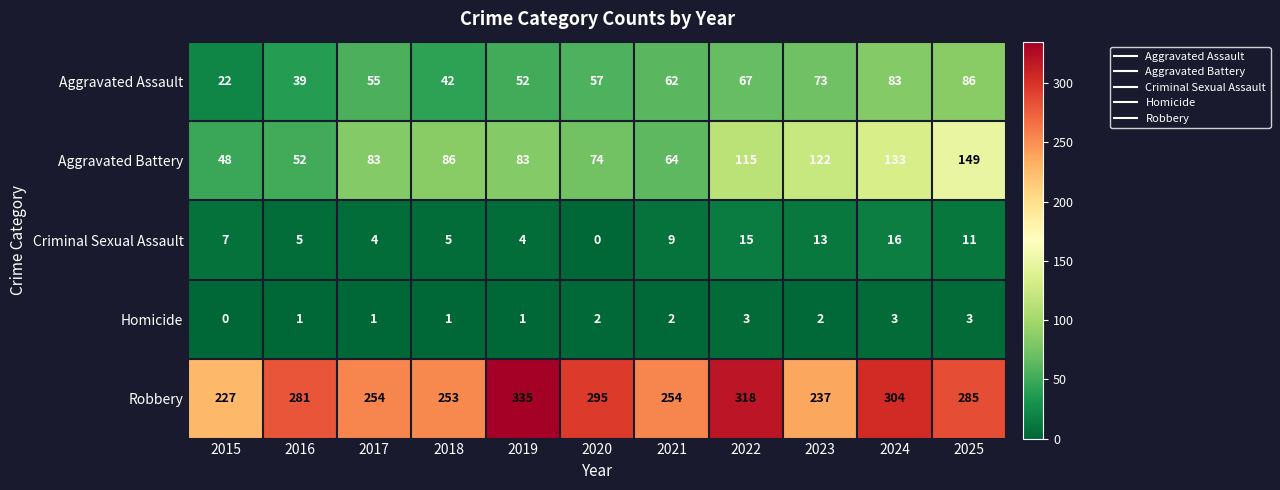

How many positive values does the Homicide series have?

10